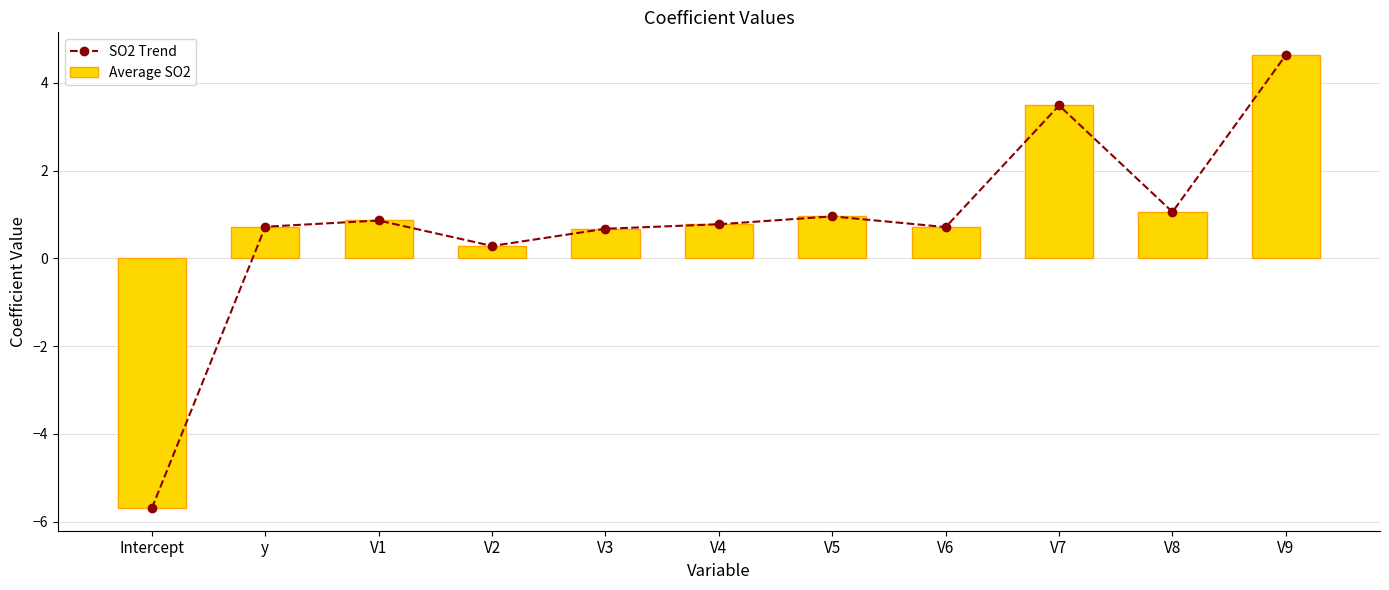

What is the label of the 1st bar from the left?

Intercept